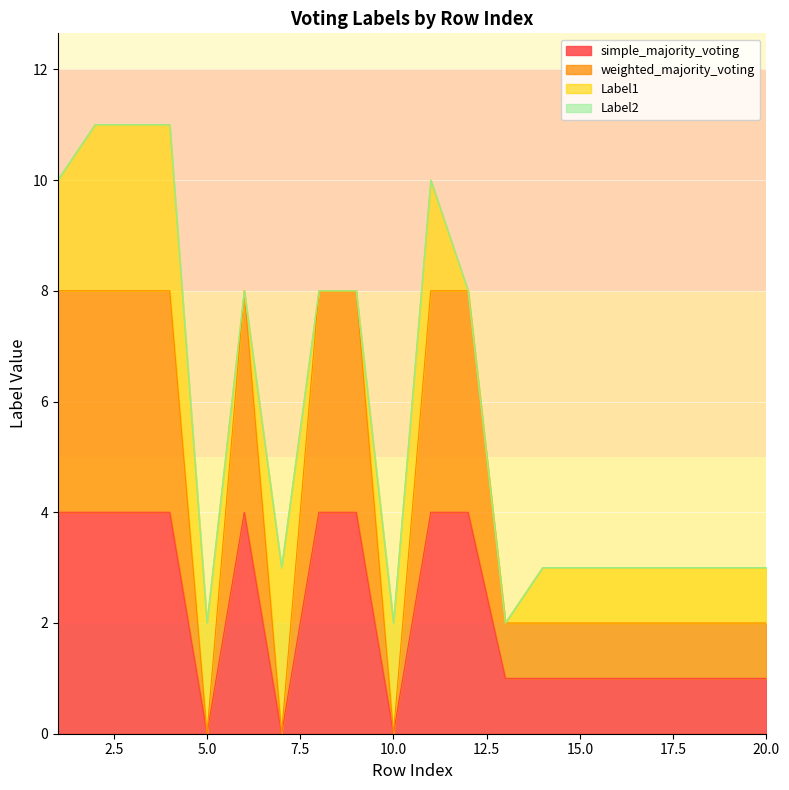

True or false: weighted_majority_voting has more than 0 points higher than both neighbors.

True